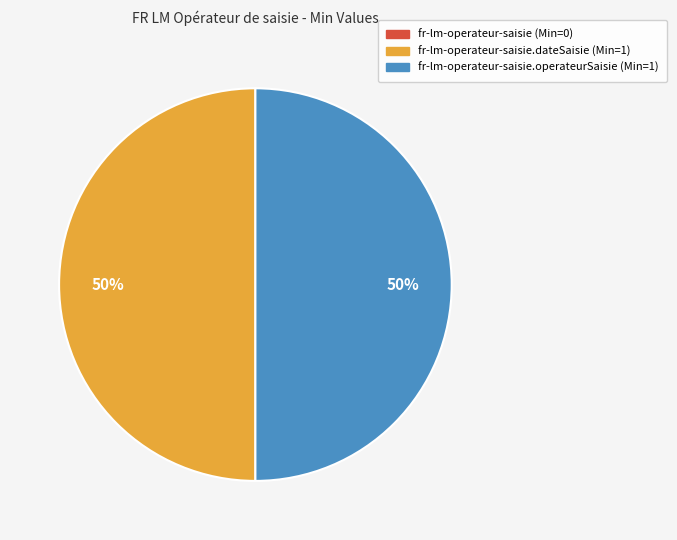

The fr-lm-operateur-saisie.operateurSaisie (Min=1) slice represents 50% of the pie. True or false?

True